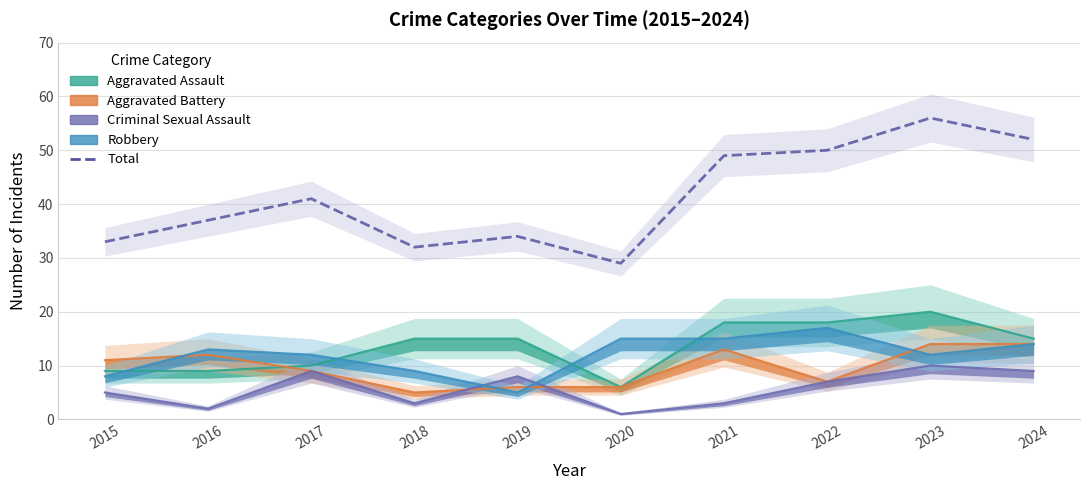

At which label does the data first exceed 41?

2021